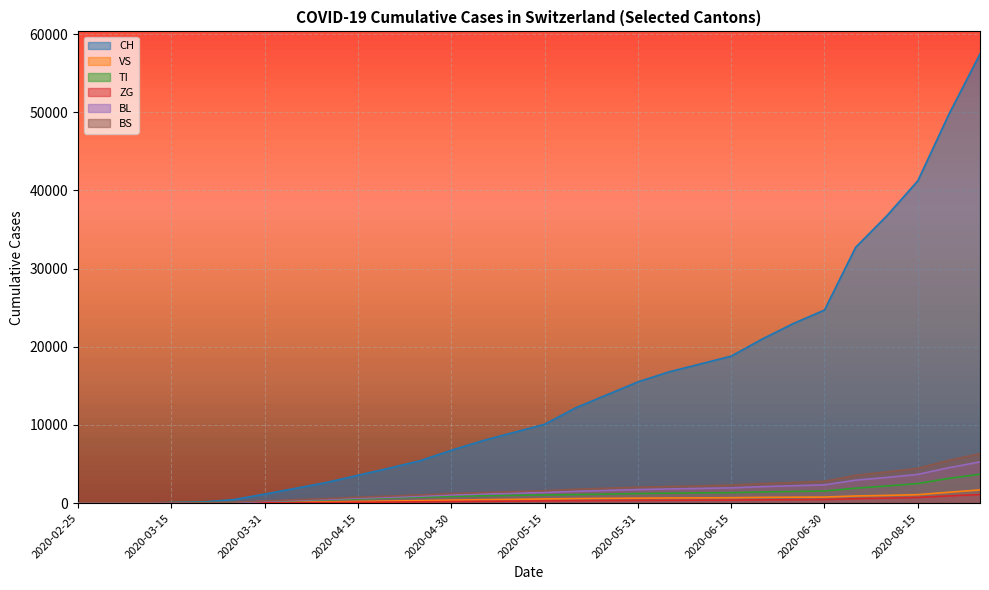

Which category has the lowest value in the TI series?

2020-02-25